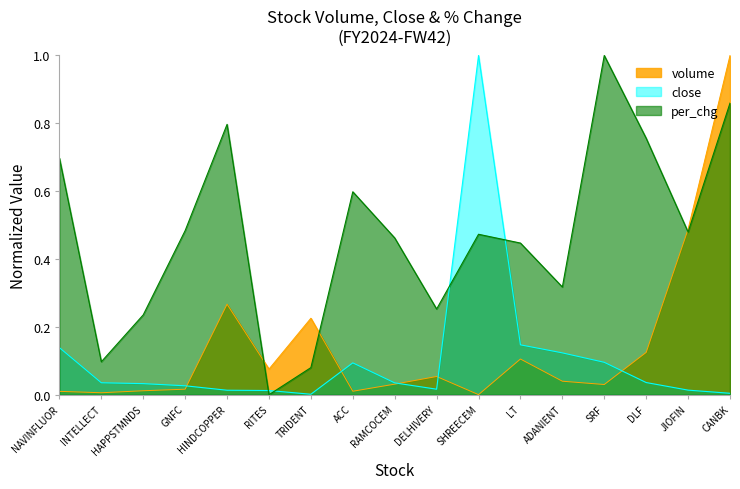

How many interior local valleys does the per_chg series have?

5